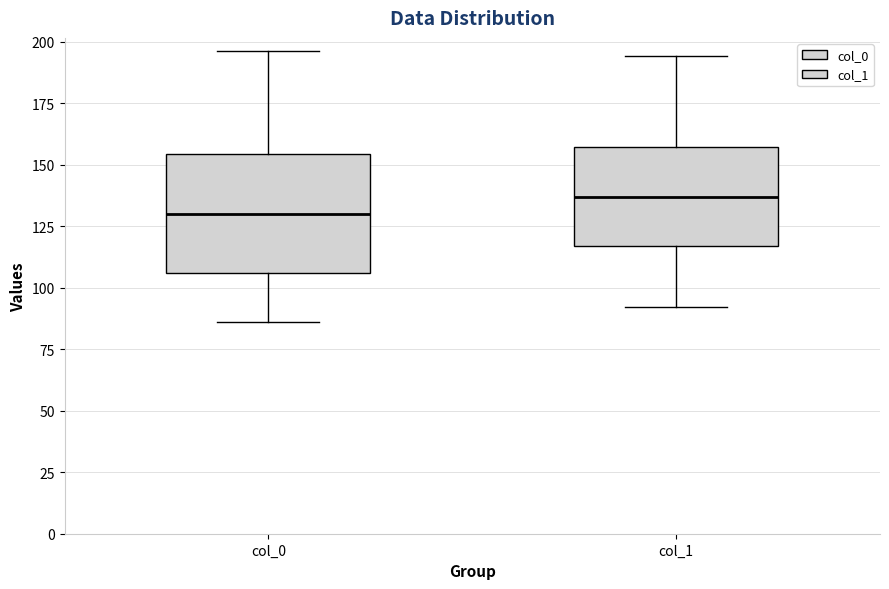

Reading left to right, read every box against the y-axis: the position of its median line, the range the box covers, and the ends of its whiskers. The values are not printed on the chart, so give them approximately, as read against the axis.

col_0: median 130, box 105 to 155, whiskers 85 to 195
col_1: median 135, box 115 to 155, whiskers 90 to 195